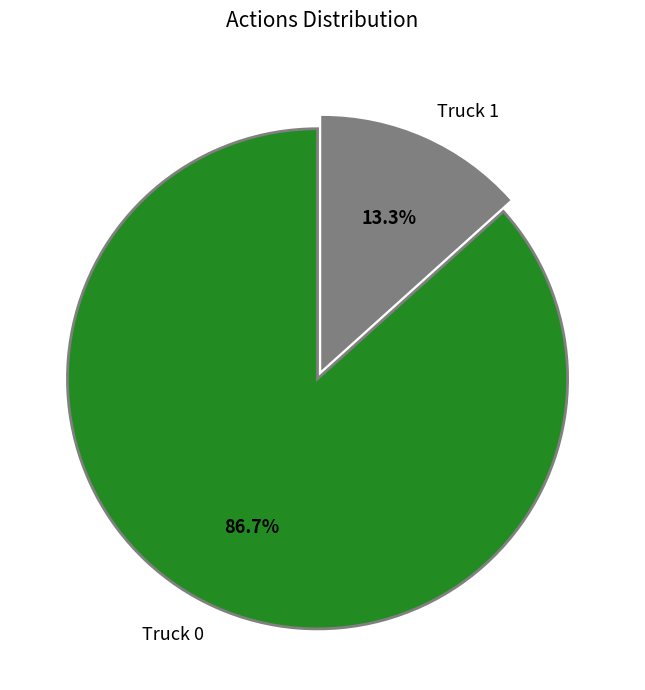

What is the majority slice?

Truck 0